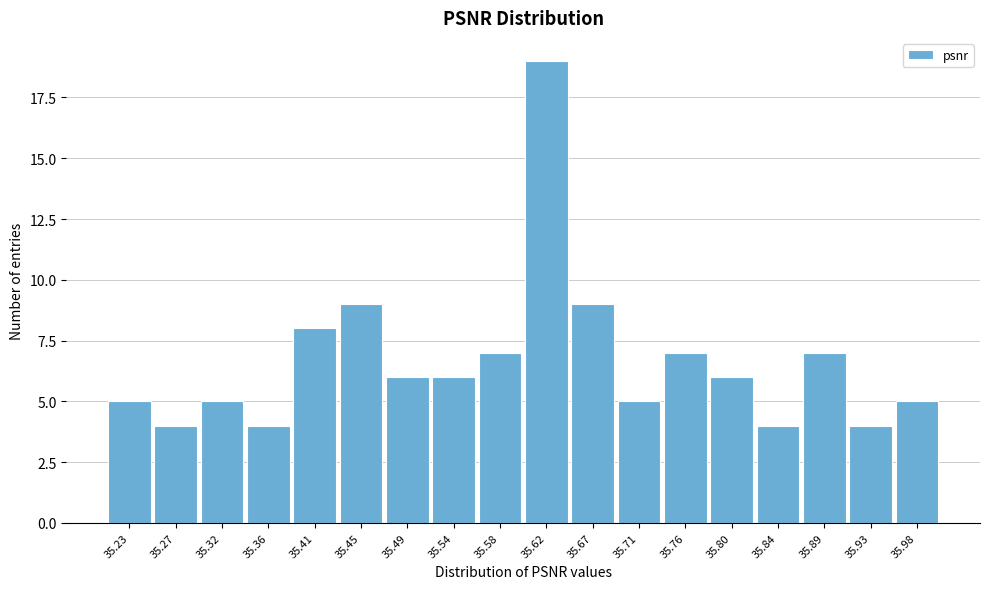

Reading left to right, transcribe all the data shown in this chart.

35.23=5	35.27=4	35.32=5	35.36=4	35.41=8	35.45=9	35.49=6	35.54=6	35.58=7	35.62=19	35.67=9	35.71=5	35.76=7	35.80=6	35.84=4	35.89=7	35.93=4	35.98=5